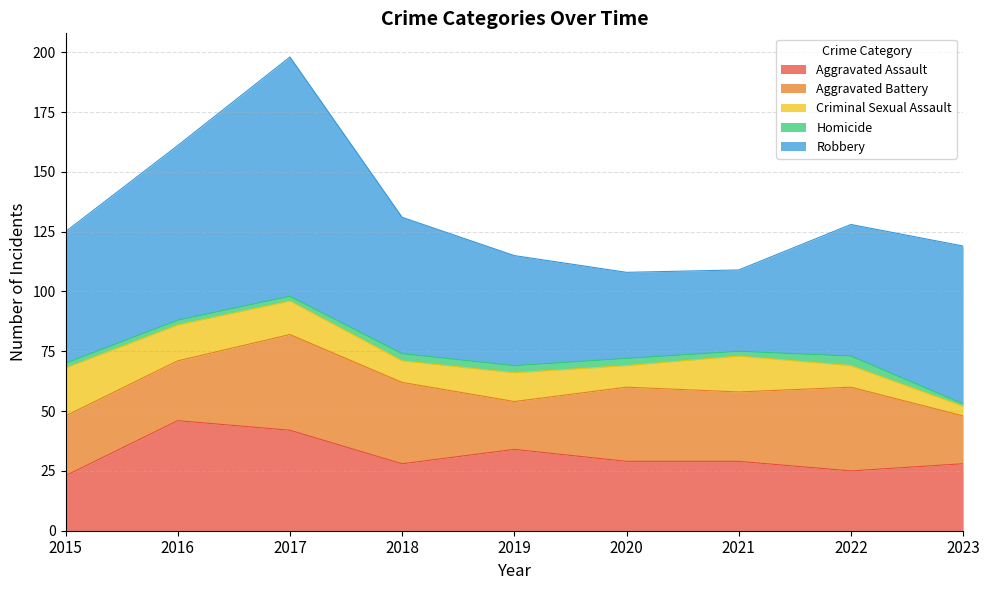

Which series has the largest total across all categories?

Robbery